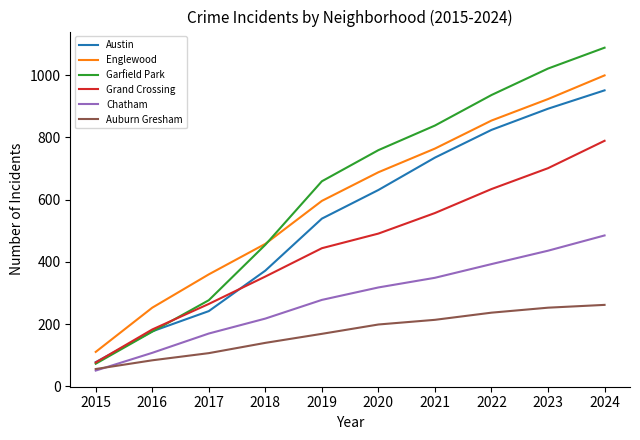

What is the average value of the Grand Crossing series?

449